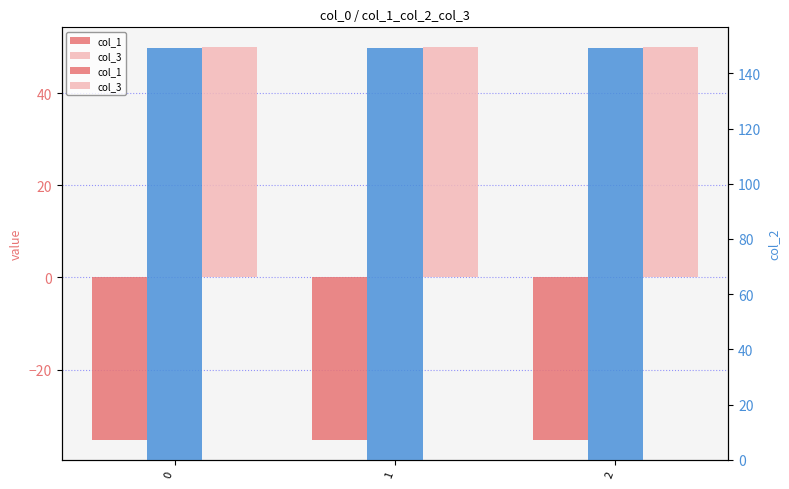

How many categories are shown in the chart?

3